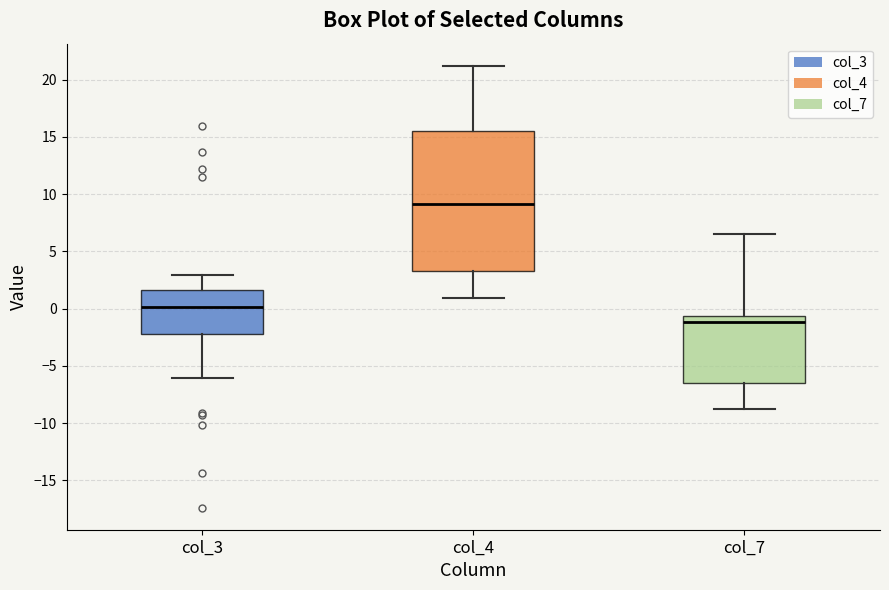

Where does the lower whisker of the box for col_3 end on the y-axis? The values are not printed on the chart, so give them approximately, as read against the axis.

-6.0